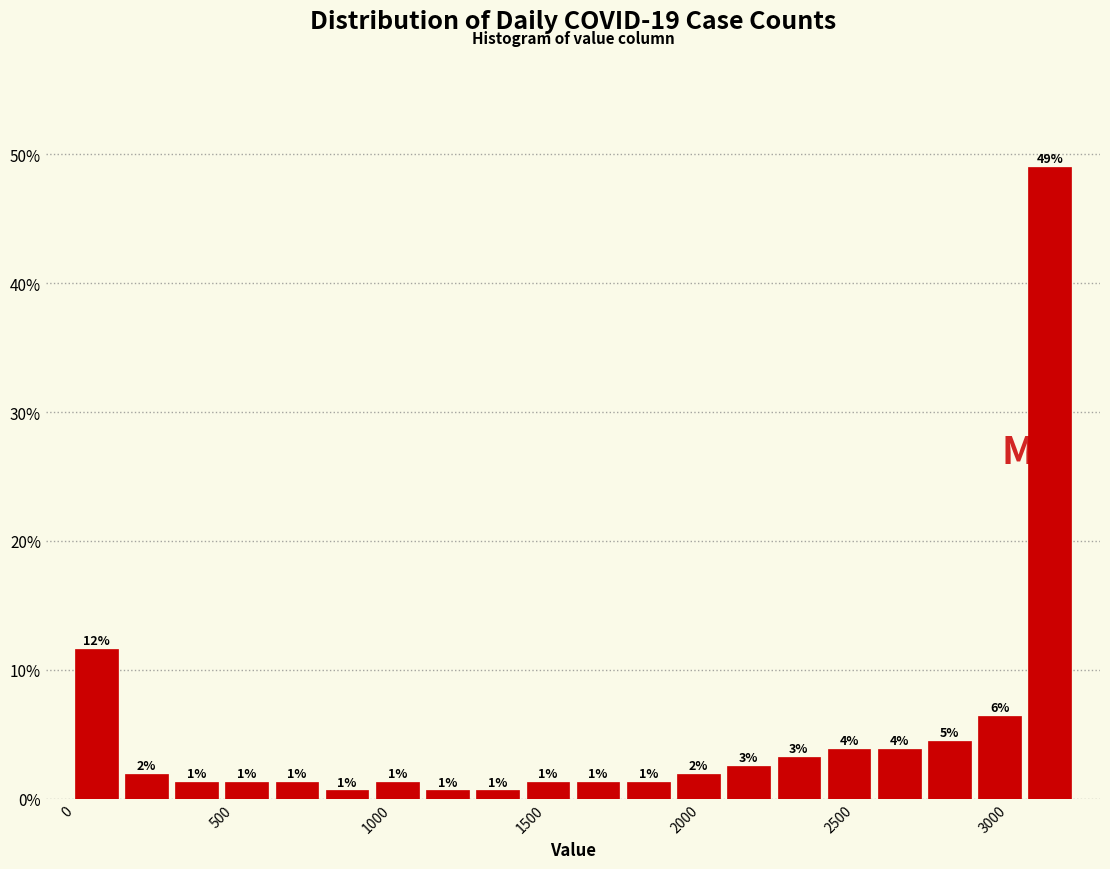

Around what value on the x-axis is the tallest bar? Give the approximate position of its centre, as read against the axis.

3200